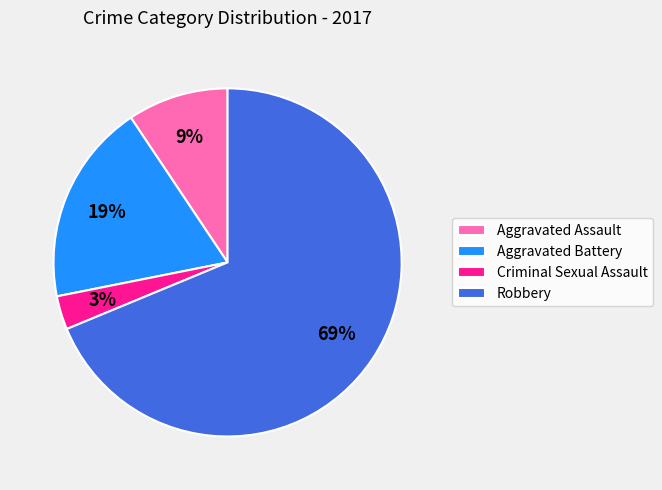

How many slices are in this pie chart?

4